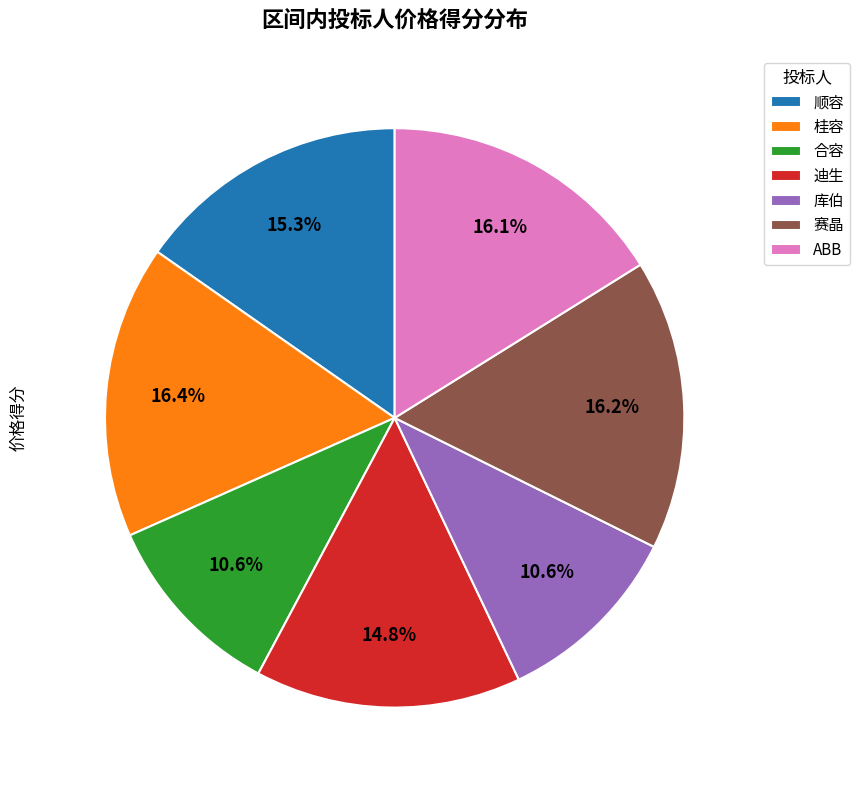

What percentage is the 桂容 slice, to the nearest percent?

16%